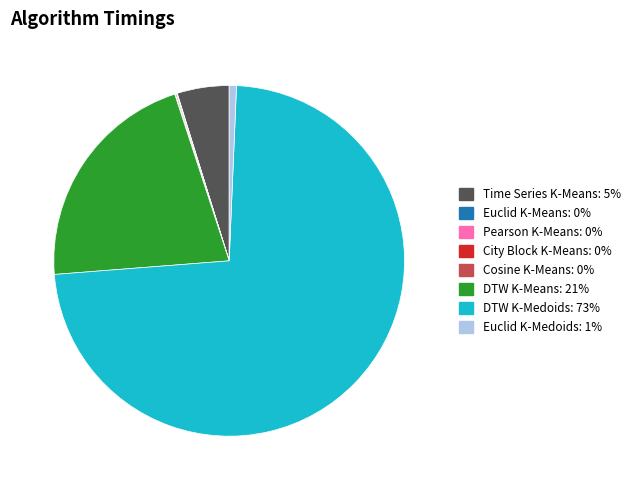

Which slice is the largest?

DTW K-Medoids